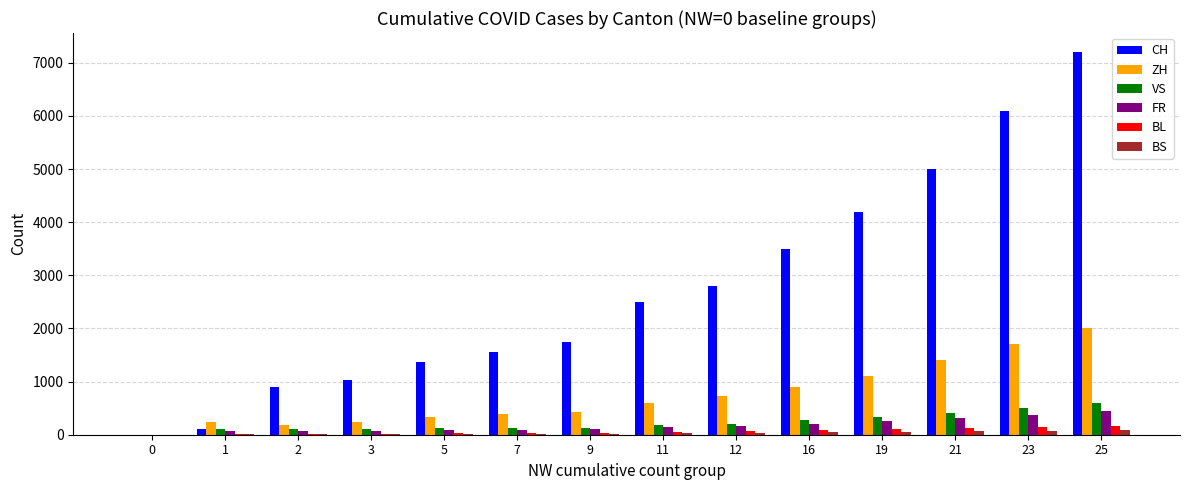

Are the bars grouped side by side (vs. stacked)?

Yes